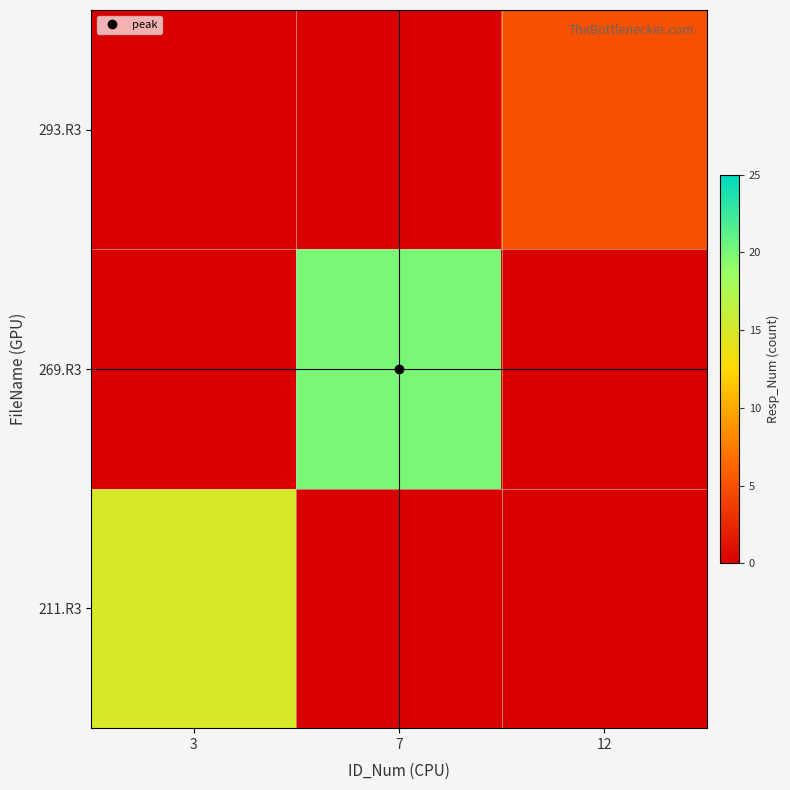

Which series has the largest range (max minus min)?

269.R3